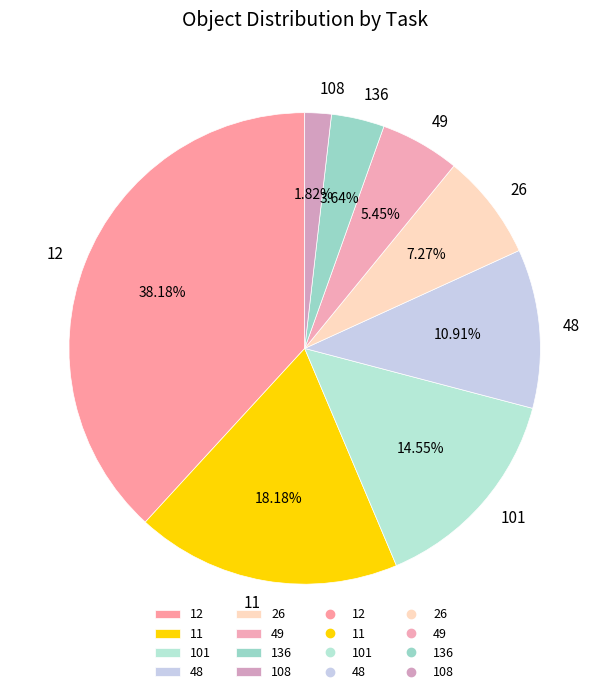

Which has a higher value, 136 or 12?

12